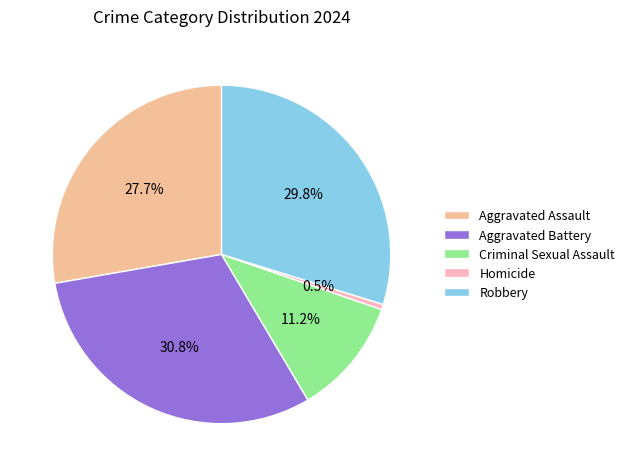

What is the smallest slice in the pie chart?

Homicide